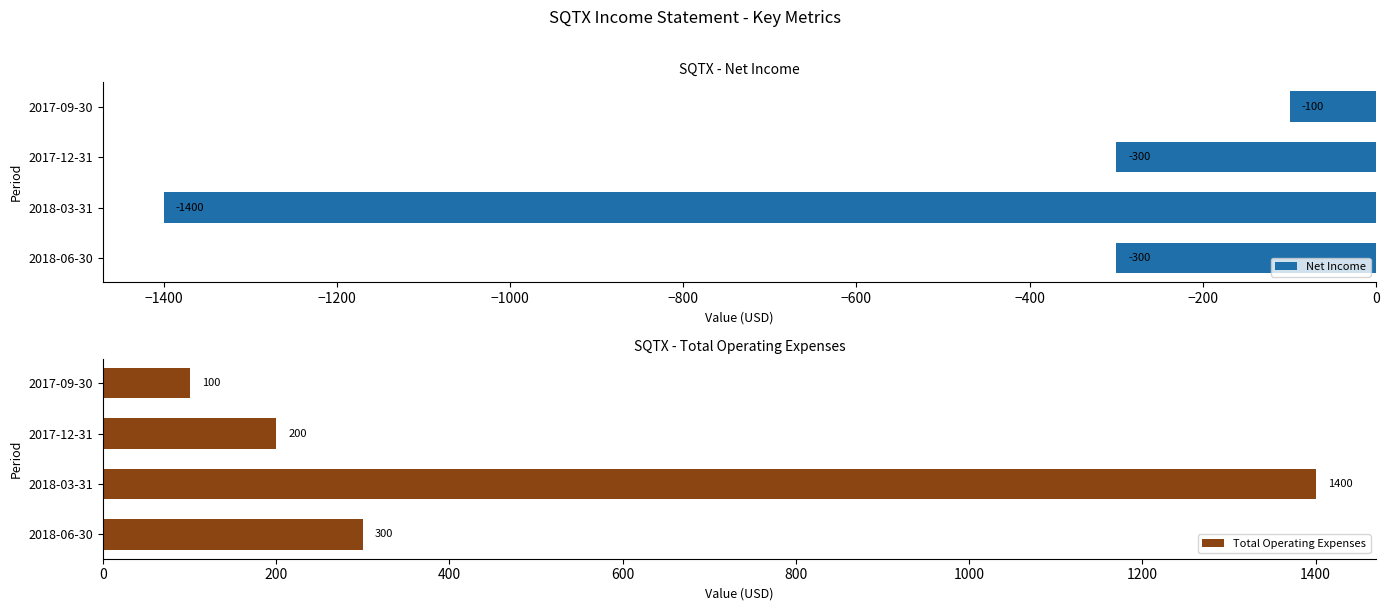

Is it true that Net Income equals -423 at 2017-12-31?

False